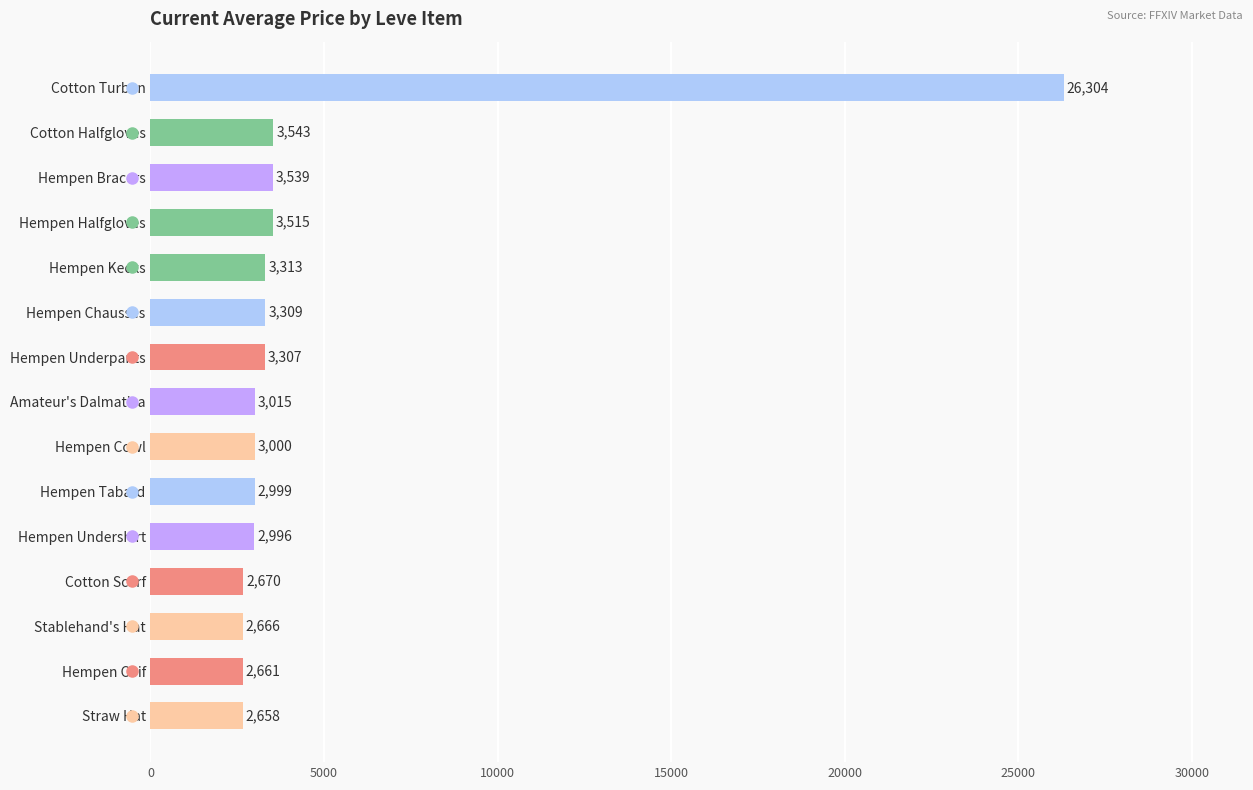

Reading top to bottom, list all the values displayed in this chart.

Cotton Turban=26304	Cotton Halfgloves=3543	Hempen Bracers=3539	Hempen Halfgloves=3515	Hempen Kecks=3313	Hempen Chausses=3309	Hempen Underpants=3307	Amateur's Dalmatica=3015	Hempen Cowl=3000	Hempen Tabard=2999	Hempen Undershirt=2996	Cotton Scarf=2670	Stablehand's Hat=2666	Hempen Coif=2661	Straw Hat=2658